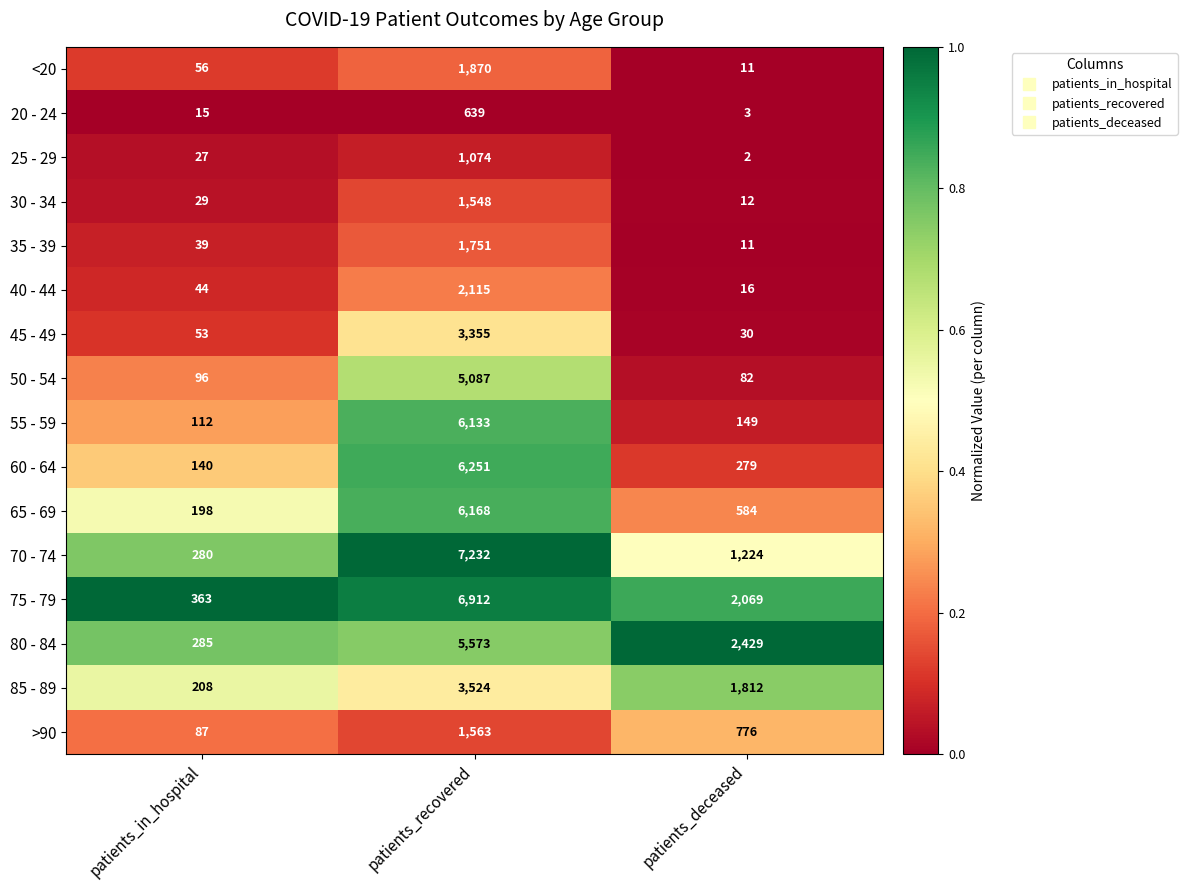

Which series has the largest range (max minus min)?

70 - 74